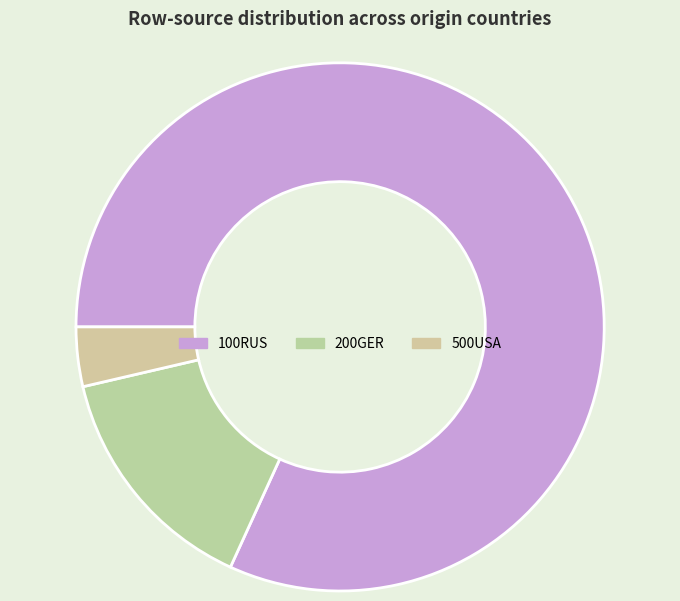

How many segments does this pie chart have?

3